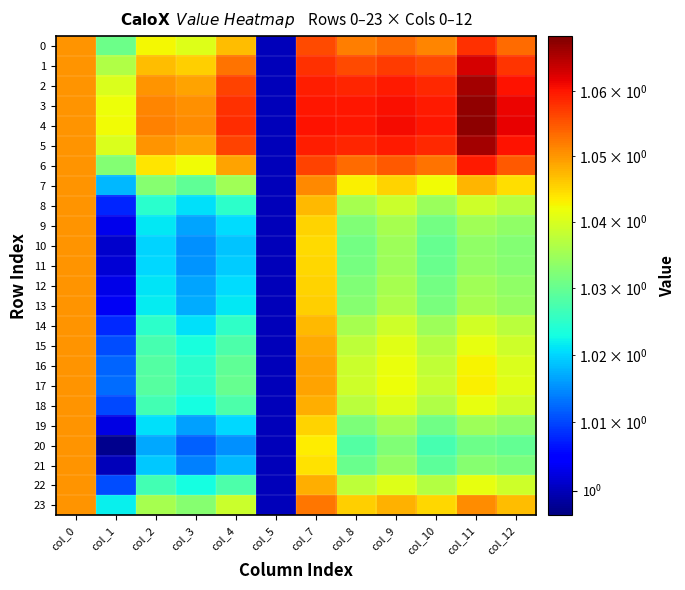

Reading left to right, list all the values displayed in this chart.

0: col_0=1.1	col_1=1.0	col_2=1.0	col_3=1.0	col_4=1.0	col_5=1.0	col_7=1.1	col_8=1.1	col_9=1.1	col_10=1.1	col_11=1.1	col_12=1.1
1: col_0=1.1	col_1=1.0	col_2=1.0	col_3=1.0	col_4=1.1	col_5=1.0	col_7=1.1	col_8=1.1	col_9=1.1	col_10=1.1	col_11=1.1	col_12=1.1
2: col_0=1.1	col_1=1.0	col_2=1.1	col_3=1.0	col_4=1.1	col_5=1.0	col_7=1.1	col_8=1.1	col_9=1.1	col_10=1.1	col_11=1.1	col_12=1.1
3: col_0=1.1	col_1=1.0	col_2=1.1	col_3=1.1	col_4=1.1	col_5=1.0	col_7=1.1	col_8=1.1	col_9=1.1	col_10=1.1	col_11=1.1	col_12=1.1
4: col_0=1.1	col_1=1.0	col_2=1.1	col_3=1.1	col_4=1.1	col_5=1.0	col_7=1.1	col_8=1.1	col_9=1.1	col_10=1.1	col_11=1.1	col_12=1.1
5: col_0=1.1	col_1=1.0	col_2=1.1	col_3=1.0	col_4=1.1	col_5=1.0	col_7=1.1	col_8=1.1	col_9=1.1	col_10=1.1	col_11=1.1	col_12=1.1
6: col_0=1.1	col_1=1.0	col_2=1.0	col_3=1.0	col_4=1.0	col_5=1.0	col_7=1.1	col_8=1.1	col_9=1.1	col_10=1.1	col_11=1.1	col_12=1.1
7: col_0=1.1	col_1=1.0	col_2=1.0	col_3=1.0	col_4=1.0	col_5=1.0	col_7=1.1	col_8=1.0	col_9=1.0	col_10=1.0	col_11=1.0	col_12=1.0
8: col_0=1.1	col_1=1.0	col_2=1.0	col_3=1.0	col_4=1.0	col_5=1.0	col_7=1.0	col_8=1.0	col_9=1.0	col_10=1.0	col_11=1.0	col_12=1.0
9: col_0=1.1	col_1=1.0	col_2=1.0	col_3=1.0	col_4=1.0	col_5=1.0	col_7=1.0	col_8=1.0	col_9=1.0	col_10=1.0	col_11=1.0	col_12=1.0
10: col_0=1.1	col_1=1.0	col_2=1.0	col_3=1.0	col_4=1.0	col_5=1.0	col_7=1.0	col_8=1.0	col_9=1.0	col_10=1.0	col_11=1.0	col_12=1.0
11: col_0=1.1	col_1=1.0	col_2=1.0	col_3=1.0	col_4=1.0	col_5=1.0	col_7=1.0	col_8=1.0	col_9=1.0	col_10=1.0	col_11=1.0	col_12=1.0
12: col_0=1.1	col_1=1.0	col_2=1.0	col_3=1.0	col_4=1.0	col_5=1.0	col_7=1.0	col_8=1.0	col_9=1.0	col_10=1.0	col_11=1.0	col_12=1.0
13: col_0=1.1	col_1=1.0	col_2=1.0	col_3=1.0	col_4=1.0	col_5=1.0	col_7=1.0	col_8=1.0	col_9=1.0	col_10=1.0	col_11=1.0	col_12=1.0
14: col_0=1.1	col_1=1.0	col_2=1.0	col_3=1.0	col_4=1.0	col_5=1.0	col_7=1.0	col_8=1.0	col_9=1.0	col_10=1.0	col_11=1.0	col_12=1.0
15: col_0=1.1	col_1=1.0	col_2=1.0	col_3=1.0	col_4=1.0	col_5=1.0	col_7=1.0	col_8=1.0	col_9=1.0	col_10=1.0	col_11=1.0	col_12=1.0
16: col_0=1.1	col_1=1.0	col_2=1.0	col_3=1.0	col_4=1.0	col_5=1.0	col_7=1.0	col_8=1.0	col_9=1.0	col_10=1.0	col_11=1.0	col_12=1.0
17: col_0=1.1	col_1=1.0	col_2=1.0	col_3=1.0	col_4=1.0	col_5=1.0	col_7=1.0	col_8=1.0	col_9=1.0	col_10=1.0	col_11=1.0	col_12=1.0
18: col_0=1.1	col_1=1.0	col_2=1.0	col_3=1.0	col_4=1.0	col_5=1.0	col_7=1.0	col_8=1.0	col_9=1.0	col_10=1.0	col_11=1.0	col_12=1.0
19: col_0=1.1	col_1=1.0	col_2=1.0	col_3=1.0	col_4=1.0	col_5=1.0	col_7=1.0	col_8=1.0	col_9=1.0	col_10=1.0	col_11=1.0	col_12=1.0
20: col_0=1.1	col_1=1.0	col_2=1.0	col_3=1.0	col_4=1.0	col_5=1.0	col_7=1.0	col_8=1.0	col_9=1.0	col_10=1.0	col_11=1.0	col_12=1.0
21: col_0=1.1	col_1=1.0	col_2=1.0	col_3=1.0	col_4=1.0	col_5=1.0	col_7=1.0	col_8=1.0	col_9=1.0	col_10=1.0	col_11=1.0	col_12=1.0
22: col_0=1.1	col_1=1.0	col_2=1.0	col_3=1.0	col_4=1.0	col_5=1.0	col_7=1.0	col_8=1.0	col_9=1.0	col_10=1.0	col_11=1.0	col_12=1.0
23: col_0=1.1	col_1=1.0	col_2=1.0	col_3=1.0	col_4=1.0	col_5=1.0	col_7=1.1	col_8=1.0	col_9=1.0	col_10=1.0	col_11=1.1	col_12=1.0